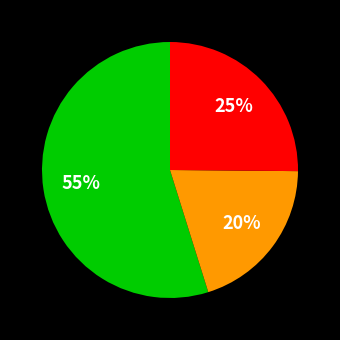

To the nearest percent, what is the difference between the largest and smallest slice percentages?

35%